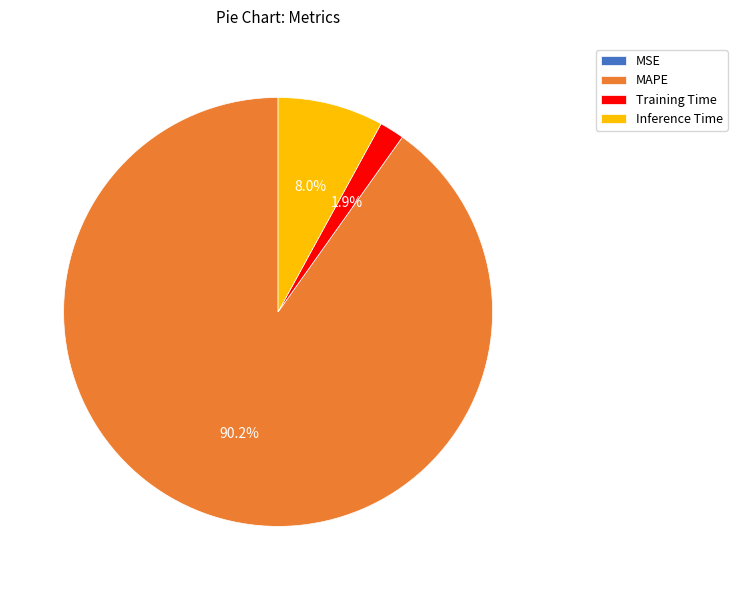

To the nearest percent, what portion does MAPE represent?

90%